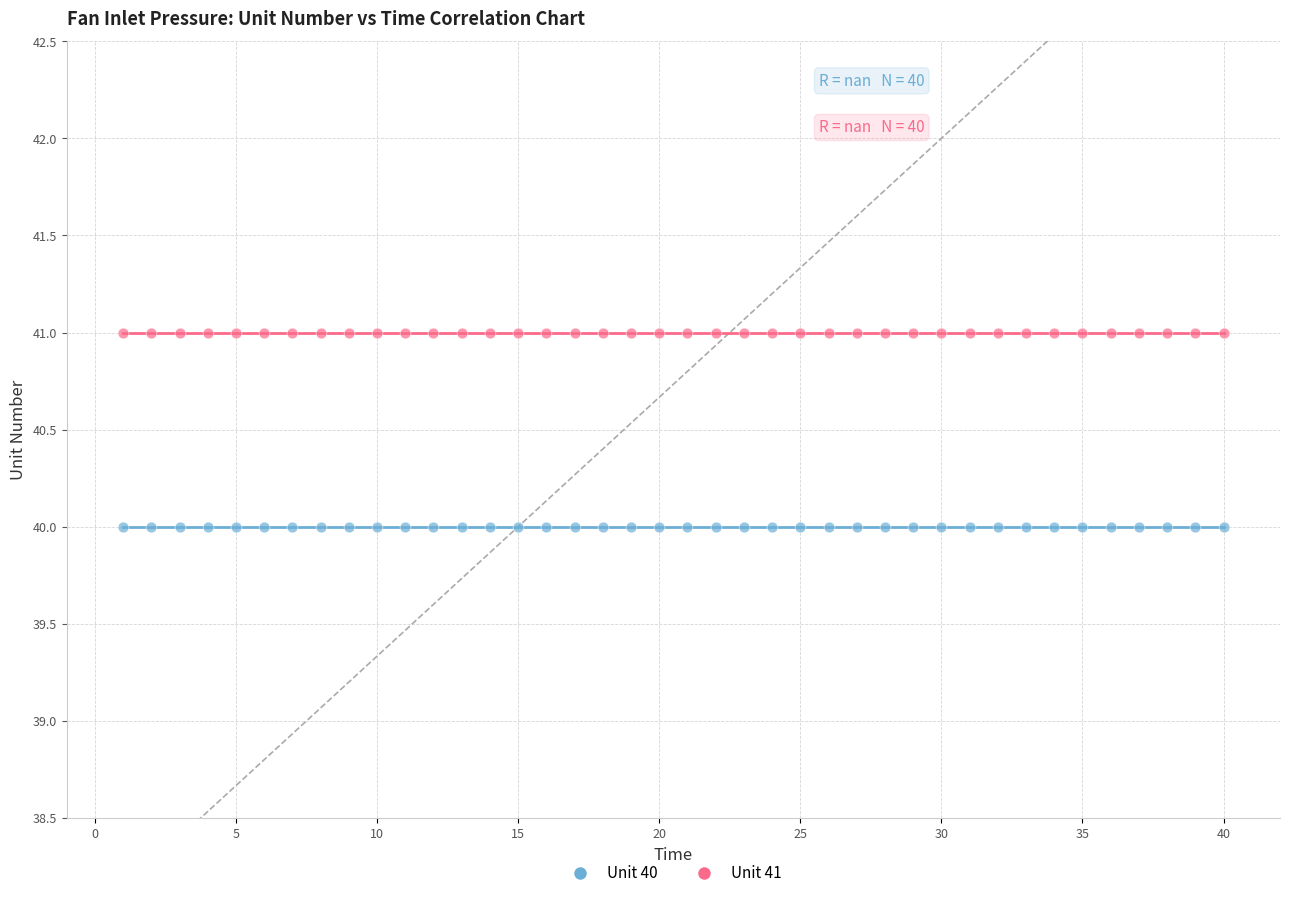

Which series reaches the minimum Y coordinate?

Unit 40